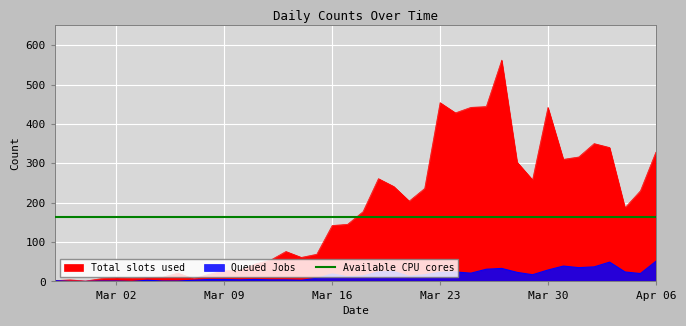

Is it true that Queued Jobs equals 4 at 2020-03-13?

True